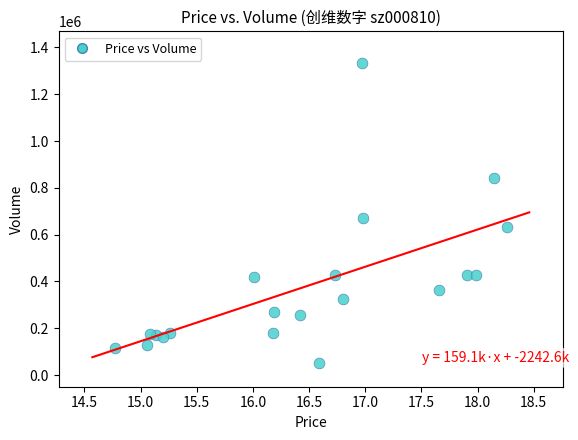

What is the range of Y values (max minus min)?

1286055